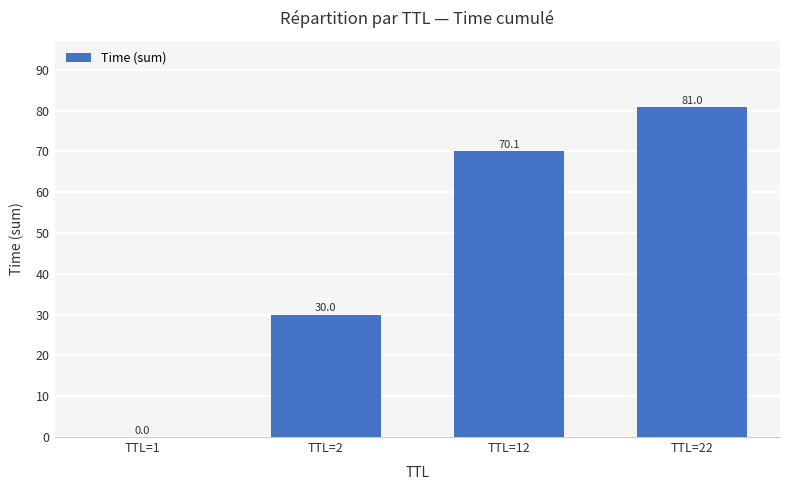

What is the sum of all values?

181.0